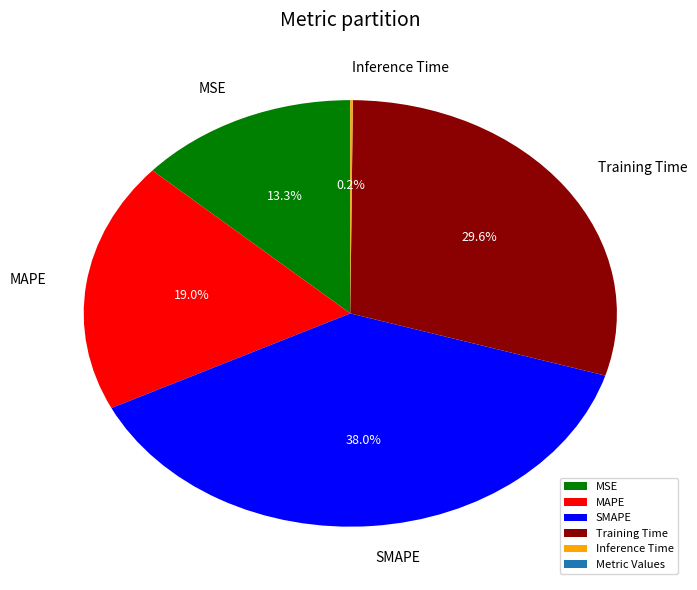

Approximately how many times larger is the value at Training Time compared to SMAPE?

0.8